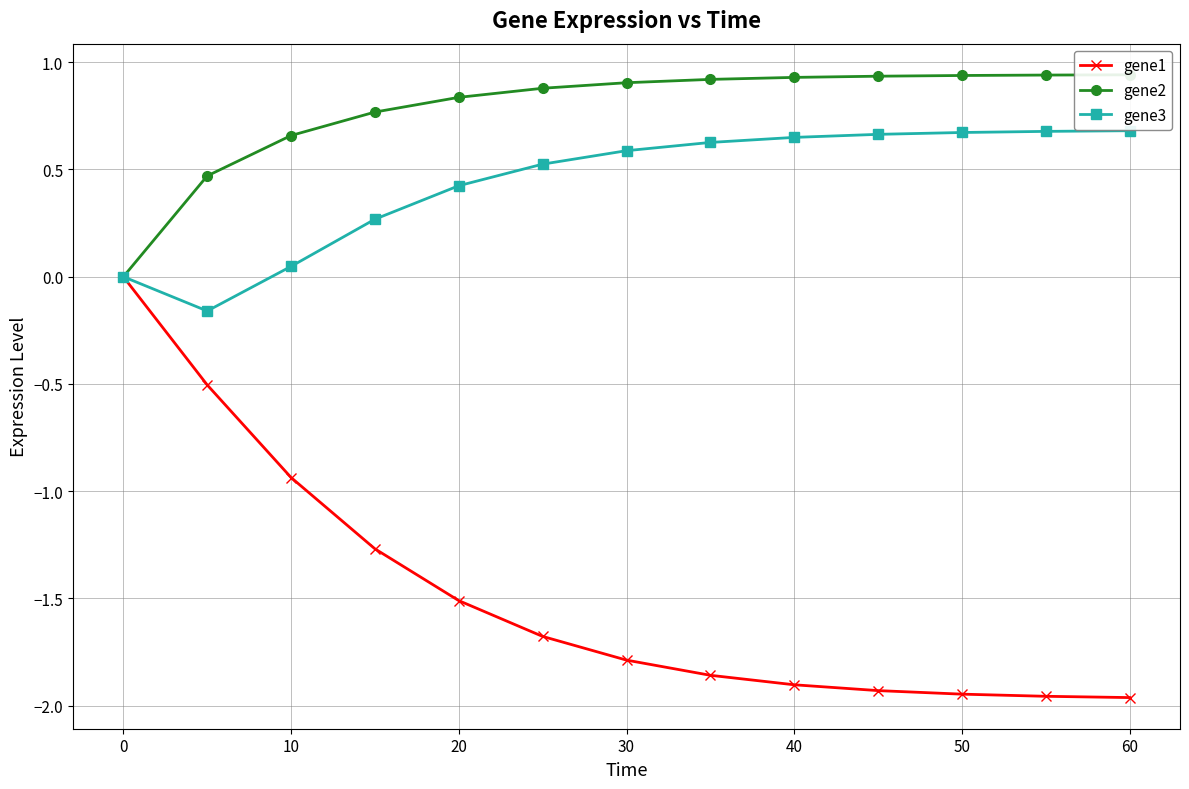

The value of gene1 at 0 is -0.7. True or false?

False